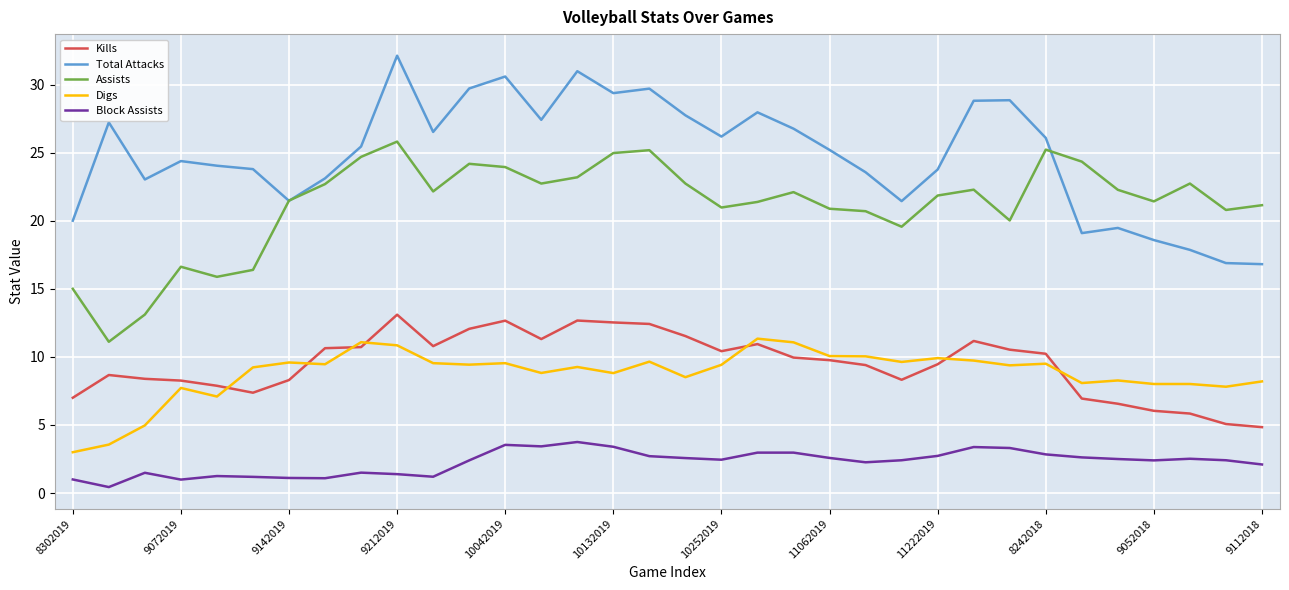

How many categories are shown in the chart?

34